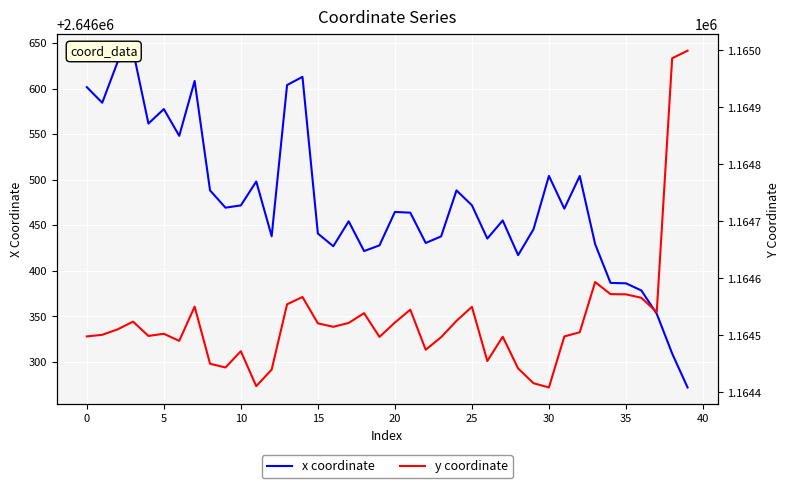

How many interior local peaks does the x coordinate series have?

11